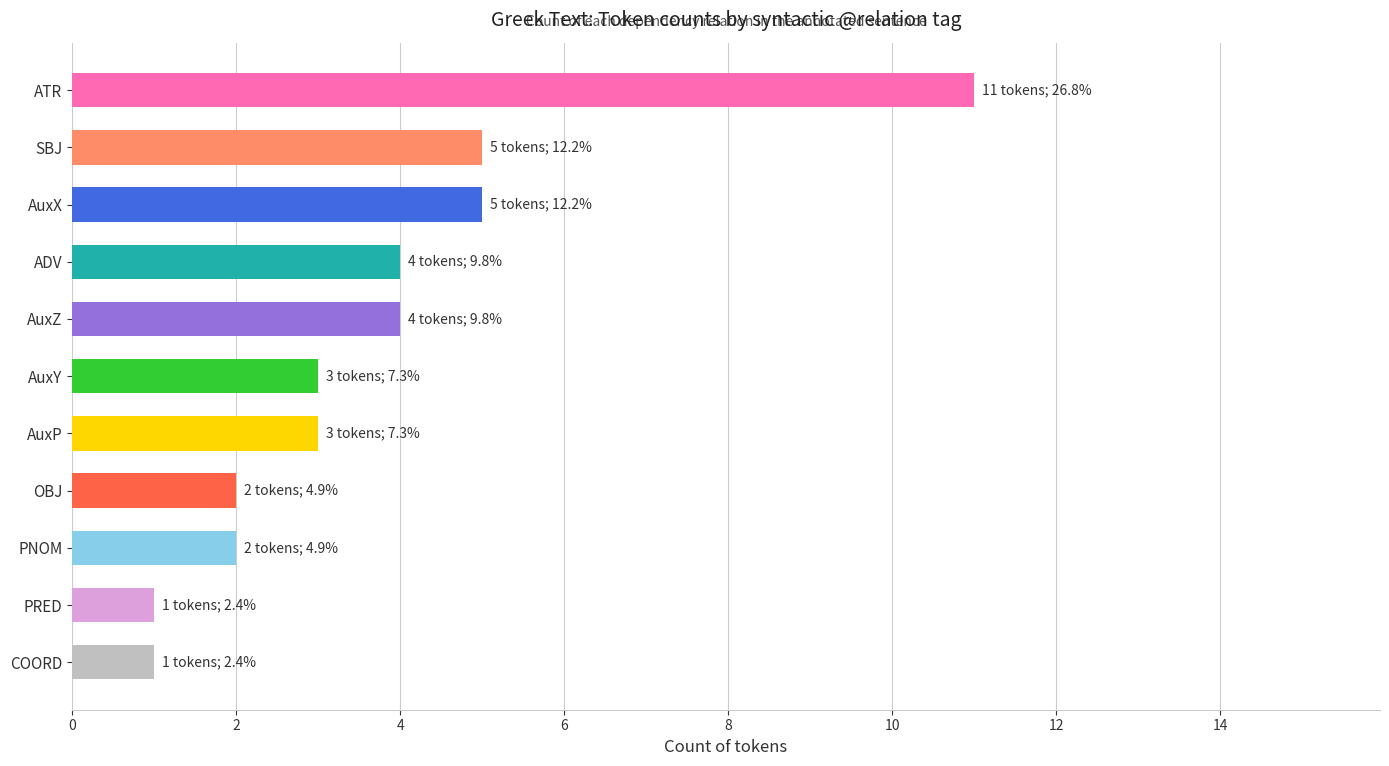

Approximately how many times larger is the value at PRED compared to OBJ?

0.5